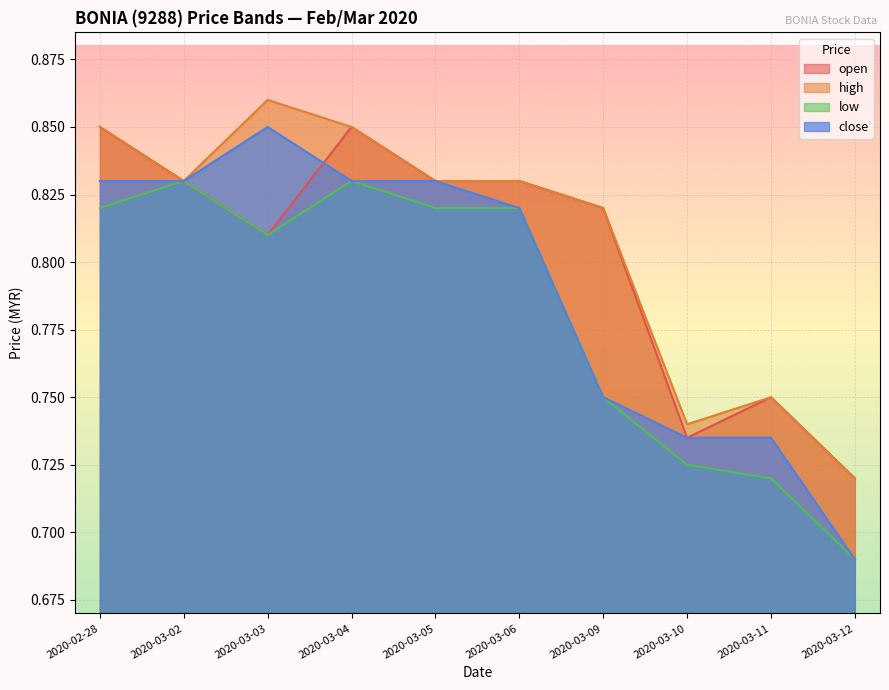

What is the difference between the low values at 2020-03-03 and 2020-03-10?

0.1